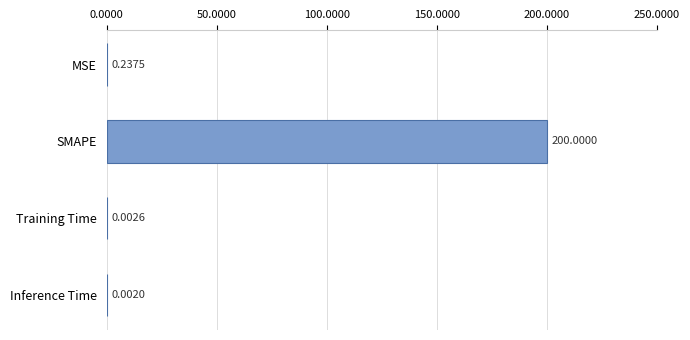

Which has a higher value, Training Time or SMAPE?

SMAPE